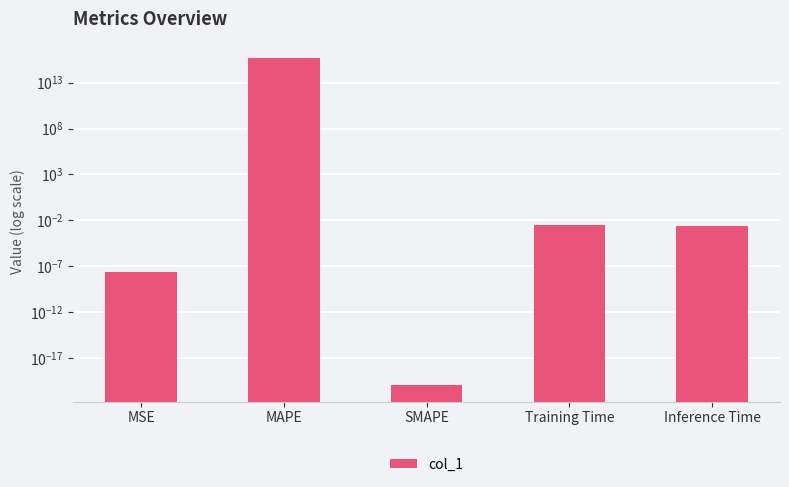

Reading left to right, what are all the values shown in this chart?

MSE=0.0	MAPE=4877258573222459.0	SMAPE=0.0	Training Time=0.0	Inference Time=0.0